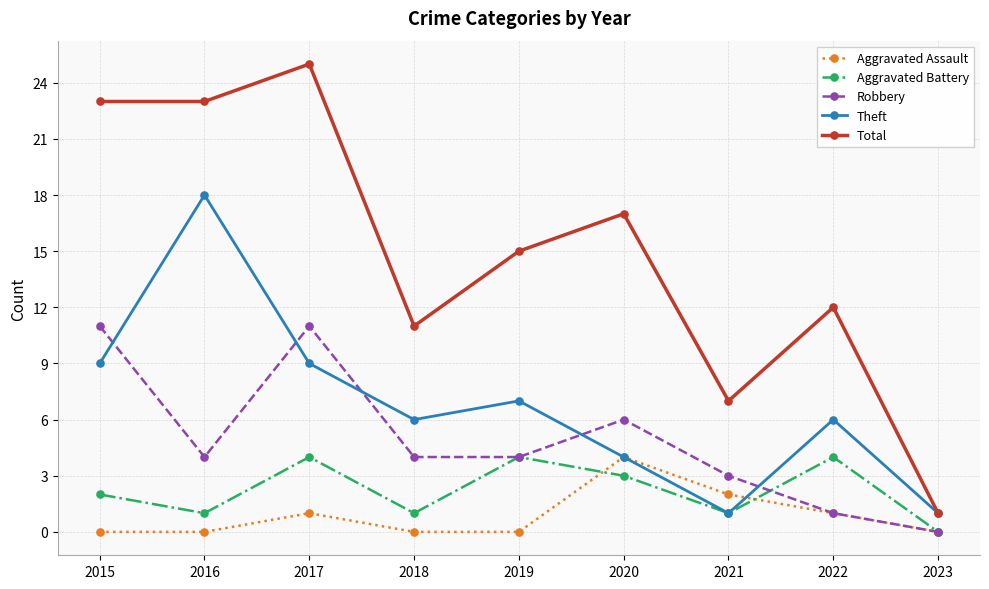

Which series changed the most between 2017 and 2021?

Total